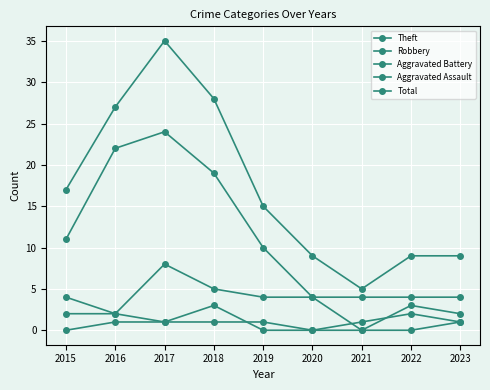

Does the chart have visible grid lines?

Yes